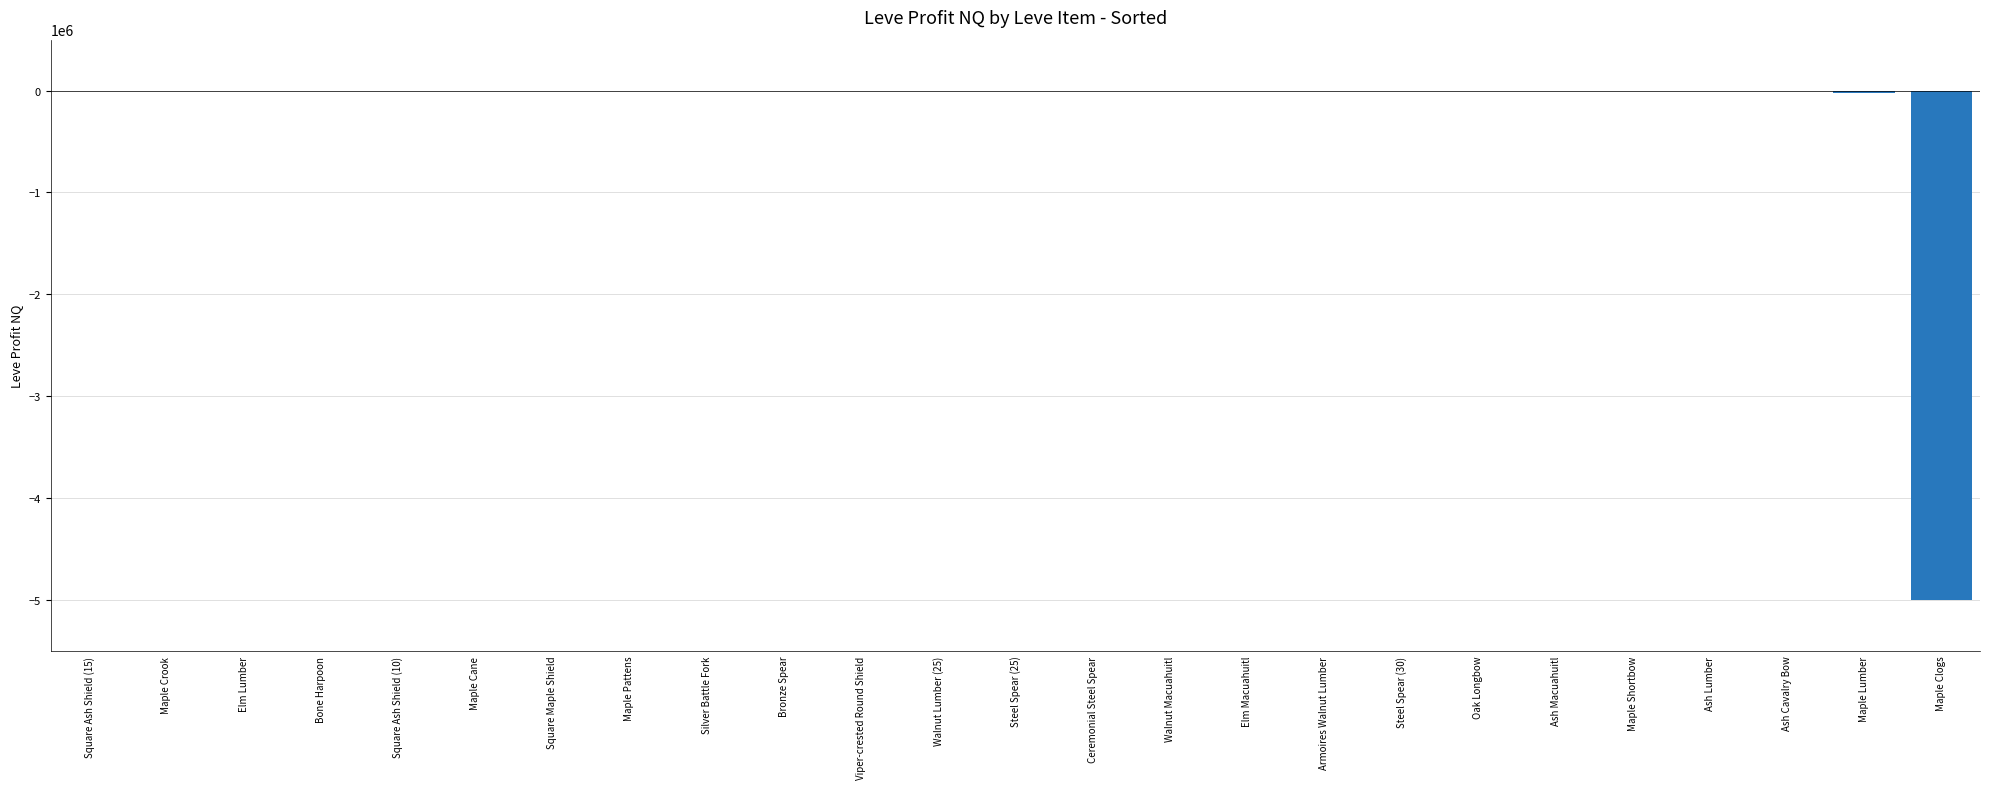

Which has a higher value, Maple Shortbow or Maple Clogs?

Maple Shortbow